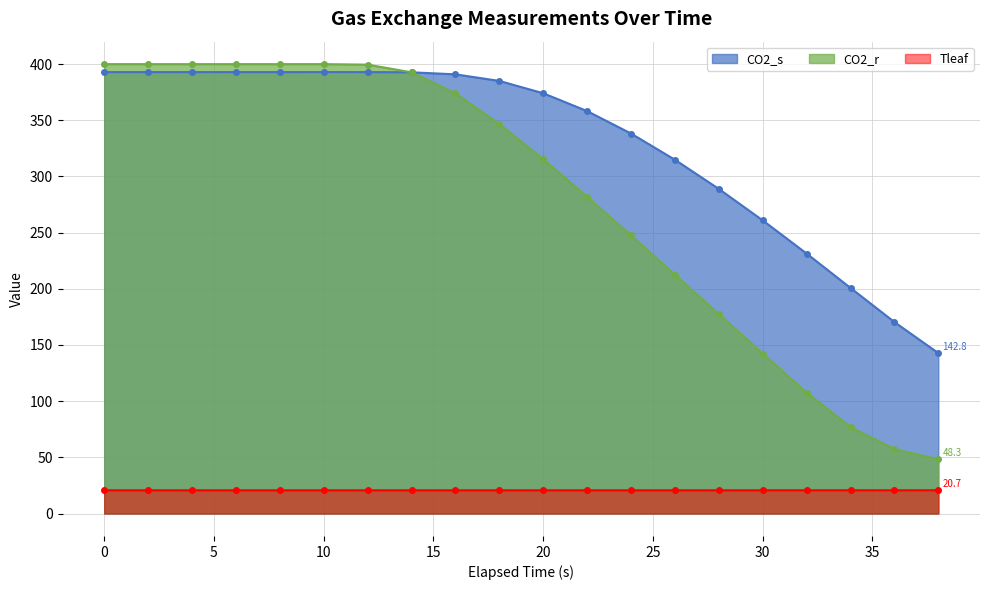

What is the lowest value of the Tleaf series?

20.7